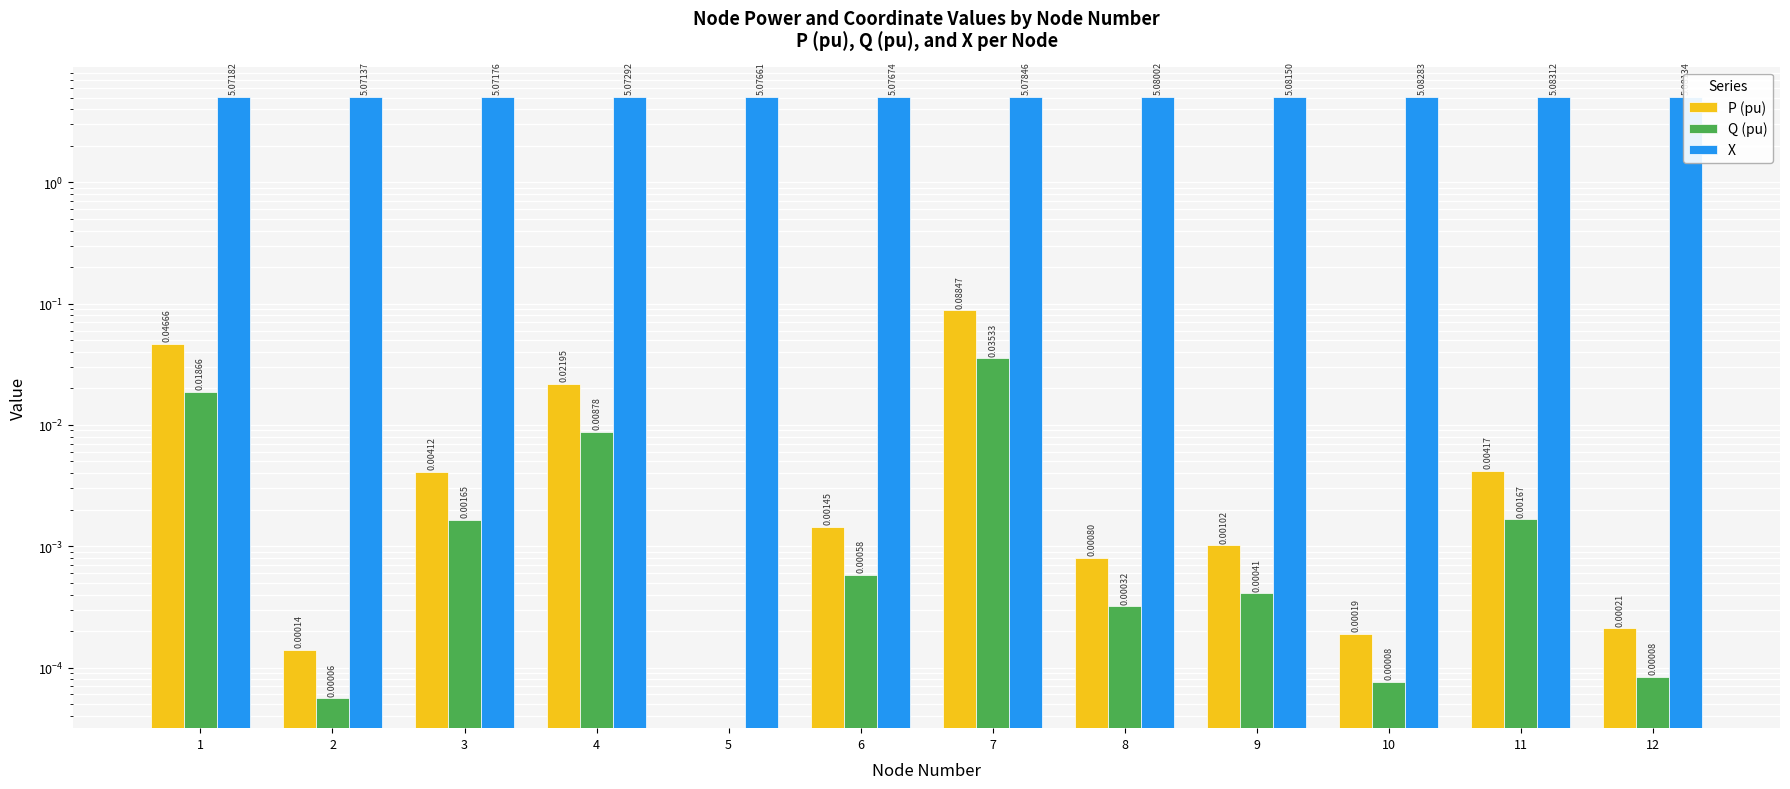

Between 3 and 8, which is larger?

3